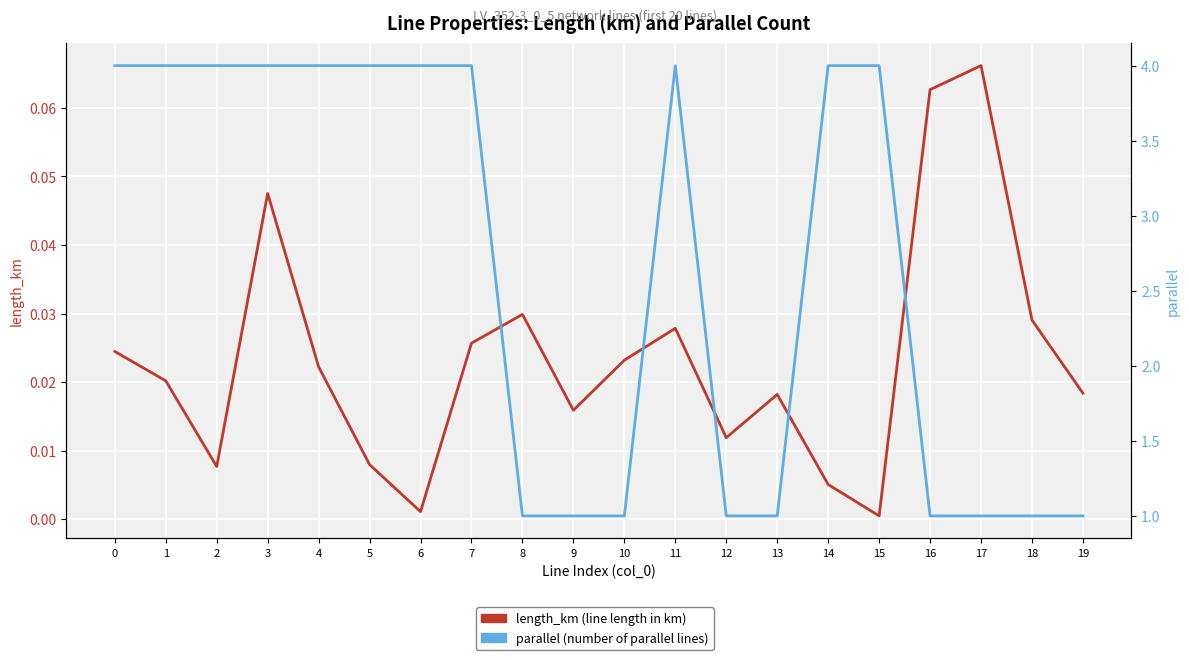

The value of length_km (line length in km) at 16 is 0.1. True or false?

True